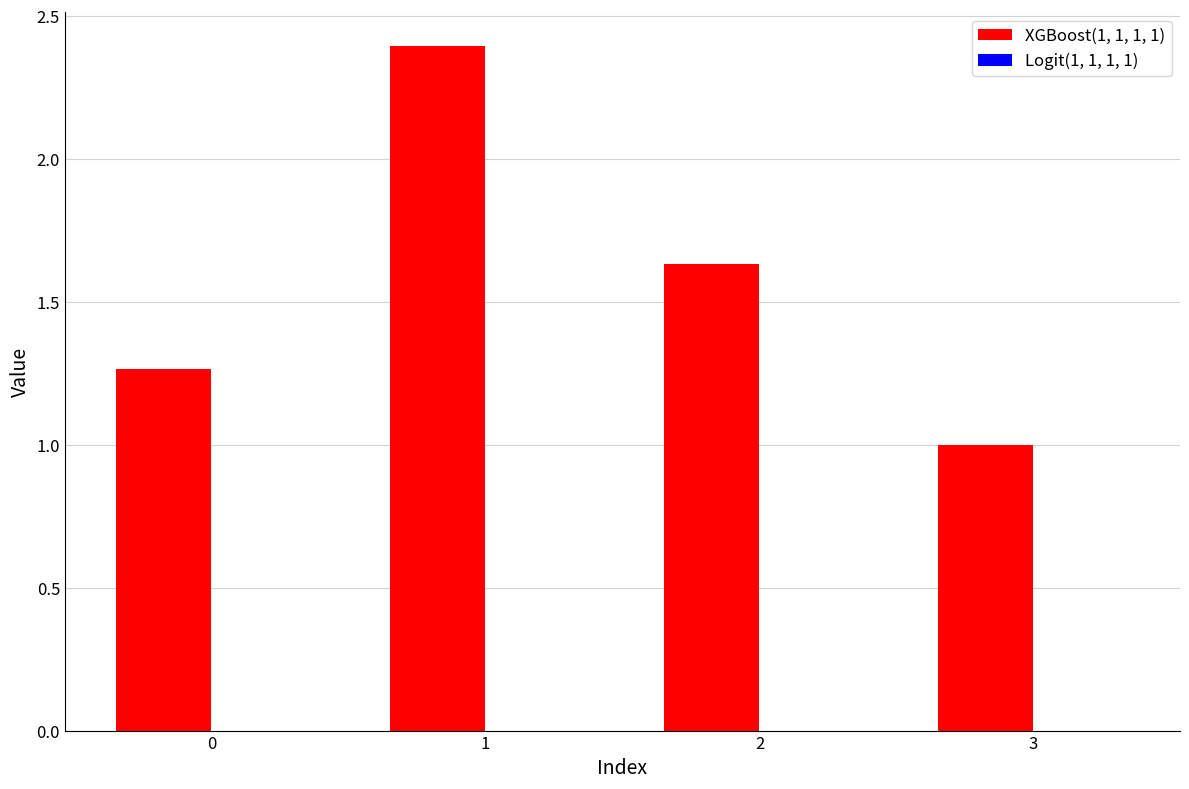

Count the number of categories in the chart.

4